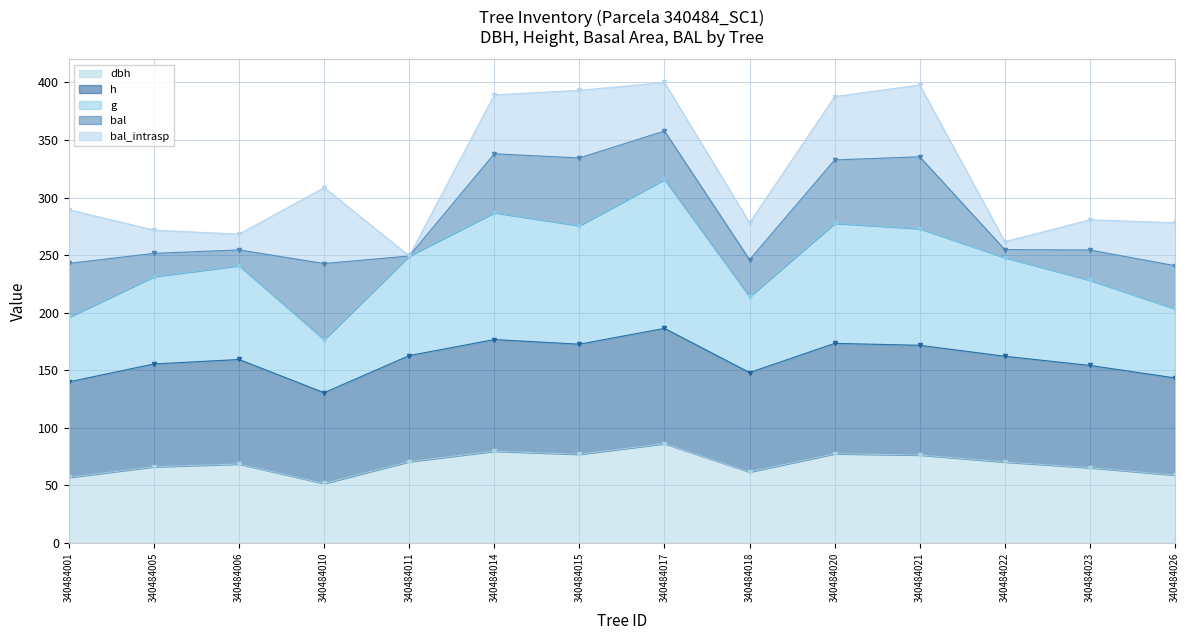

The value of dbh at 340484001 is 15.1. True or false?

False